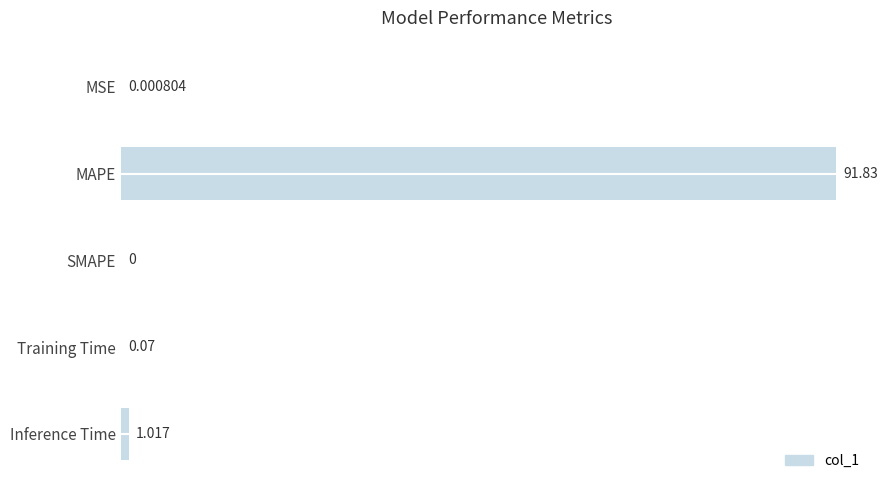

Which category has the highest value across all series?

MAPE